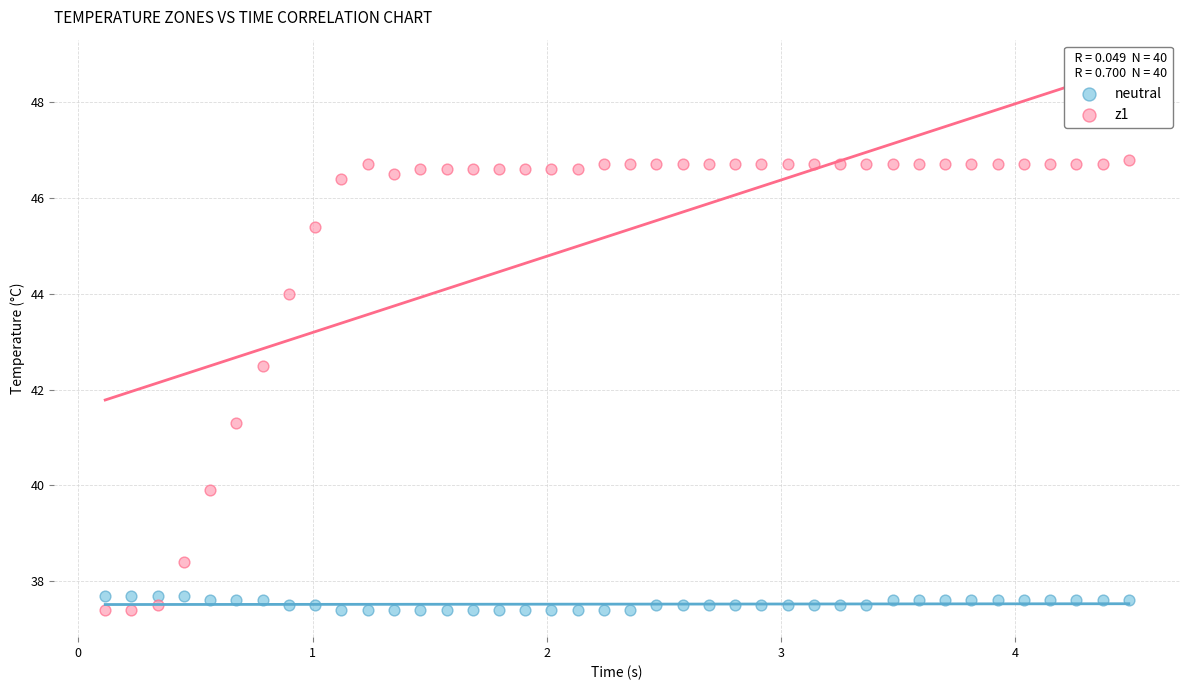

What is the X range (max minus min) for the scatter plot?

4.4